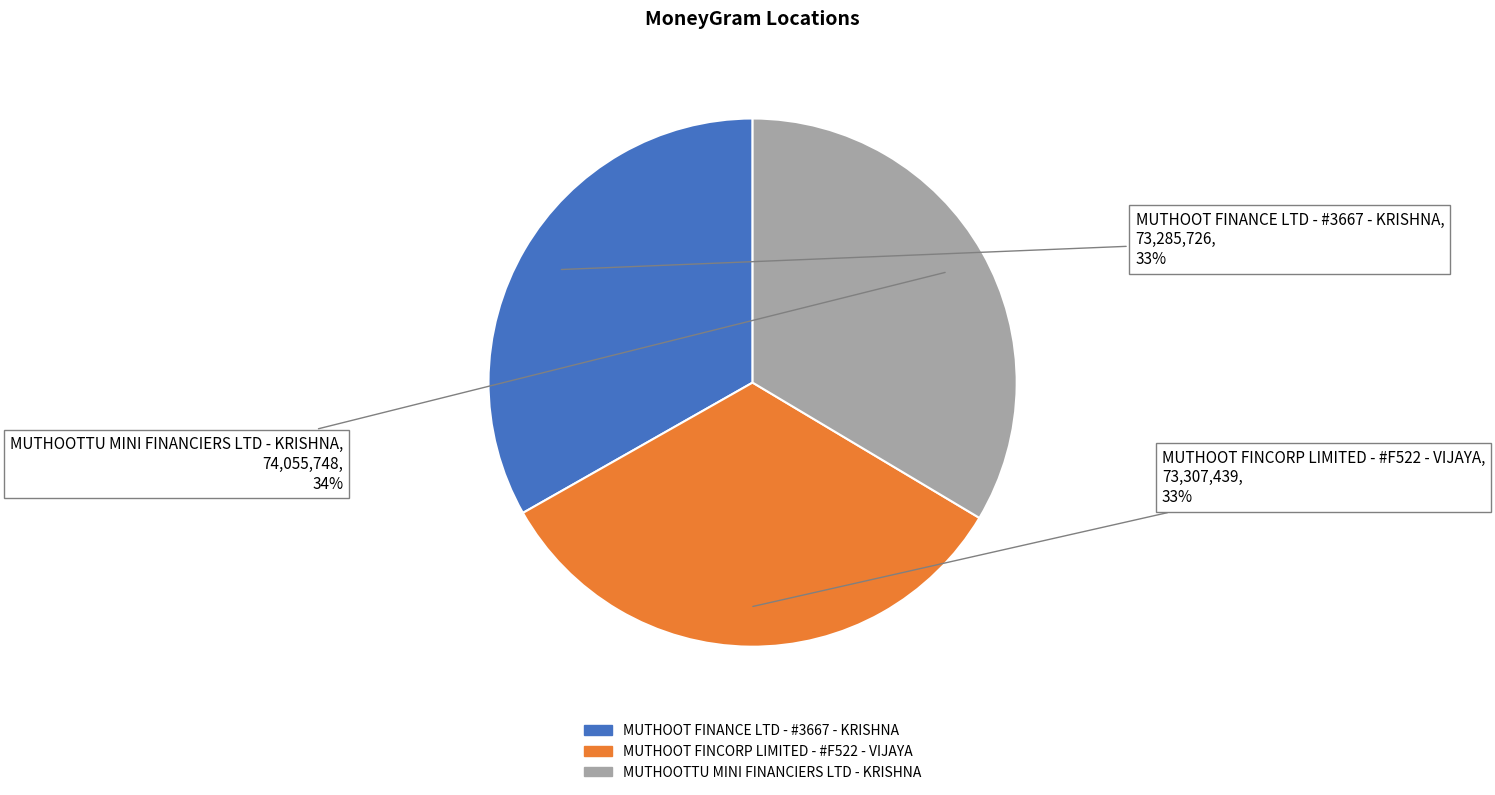

Is the sum of MUTHOOT FINANCE LTD - #3667 - KRISHNA and MUTHOOT FINCORP LIMITED - #F522 - VIJAYA greater than half?

Yes